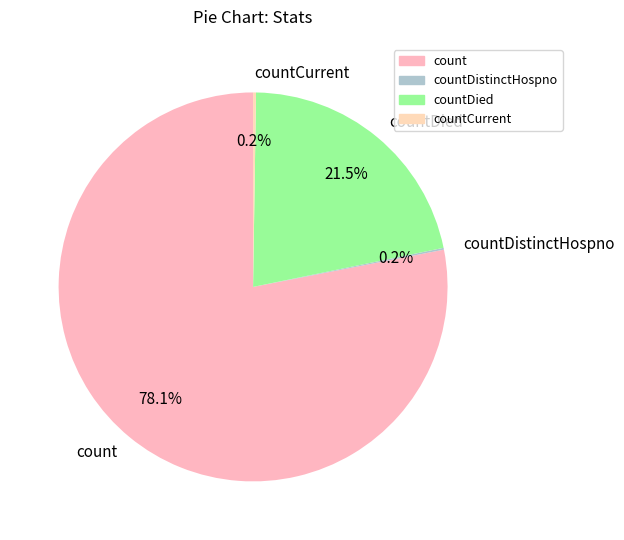

What is the ratio of the value at count to the value at countDied?

3.6